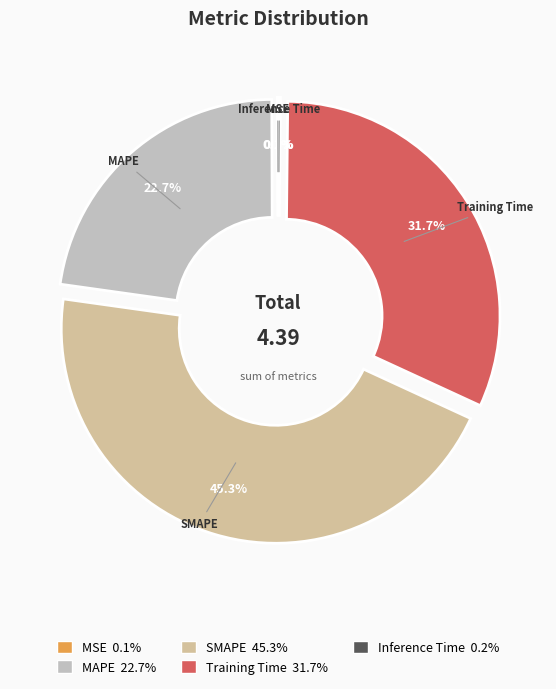

The Training Time slice represents 40% of the pie. True or false?

False